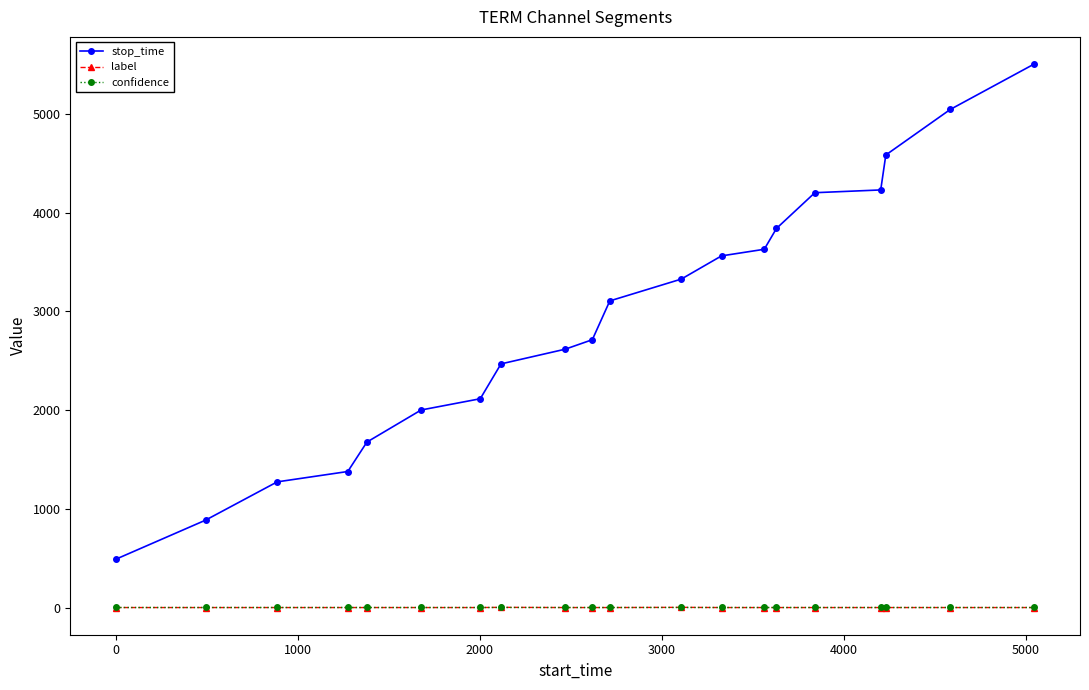

Which series has the largest total across all categories?

stop_time